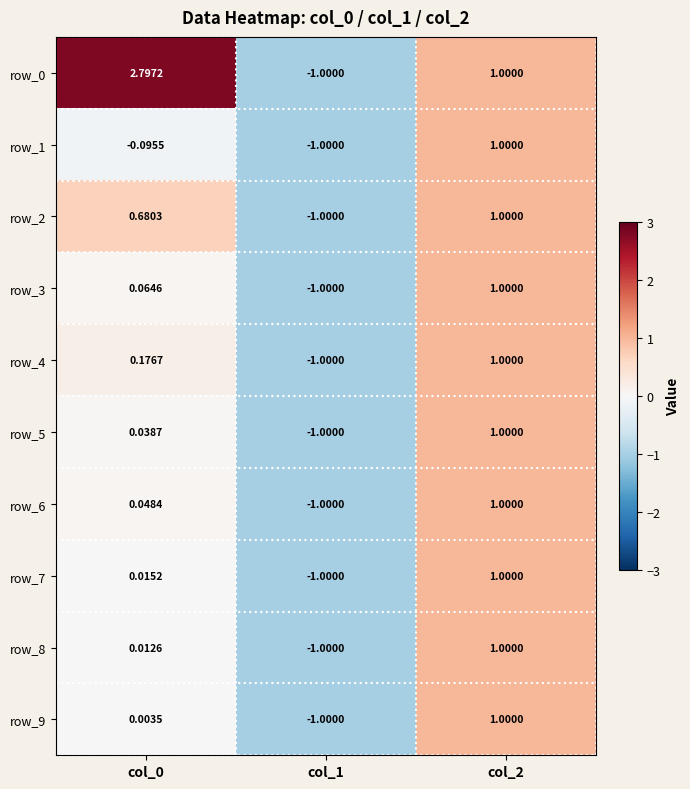

Is the value of row_3 at col_2 greater than the value of row_5 at col_1?

Yes